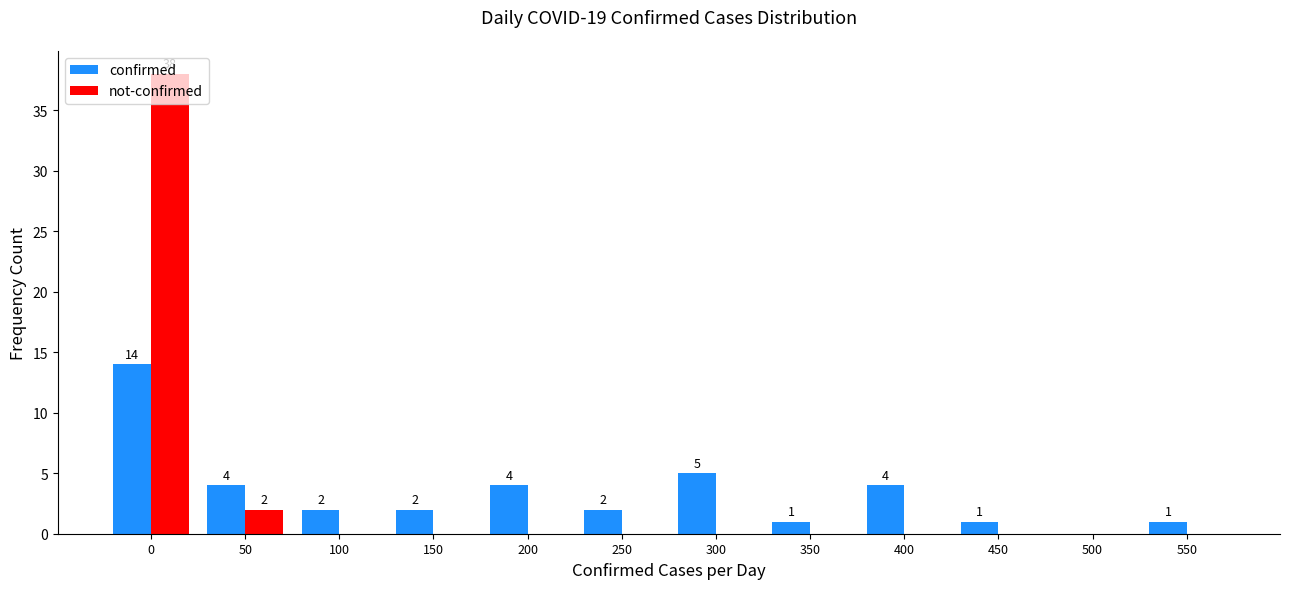

Is the value of not-confirmed at 450 greater than the value of confirmed at 50?

No